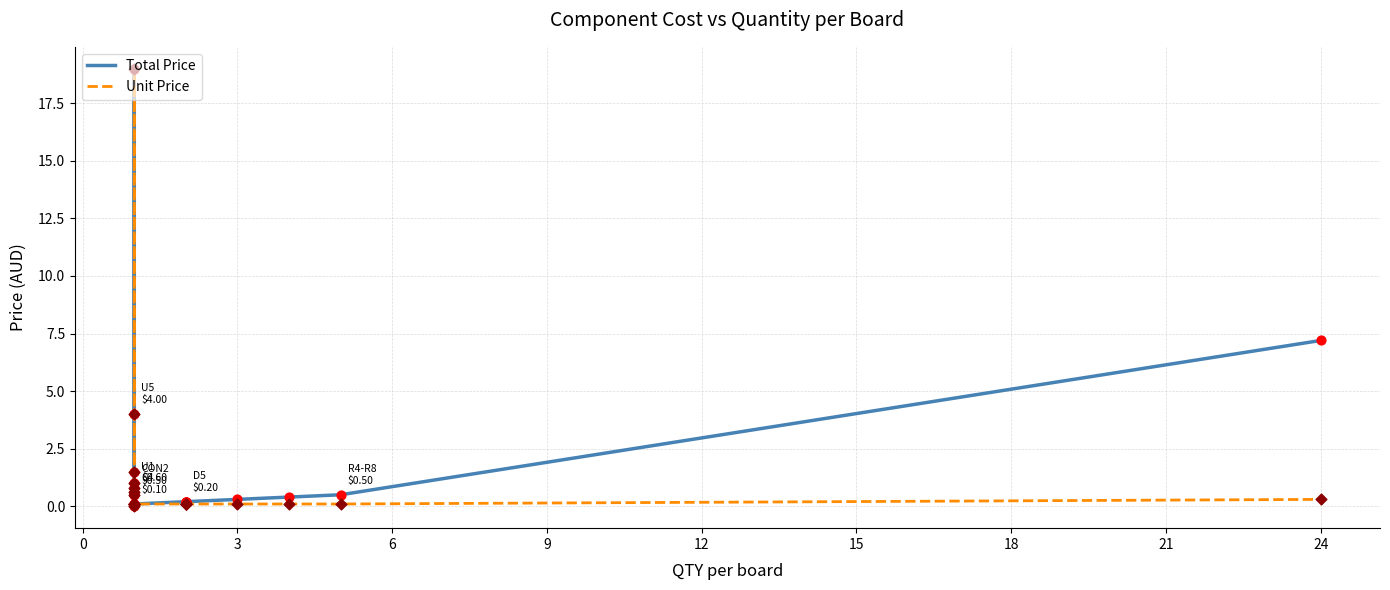

What are all the series names shown in the legend?

Total Price, Unit Price